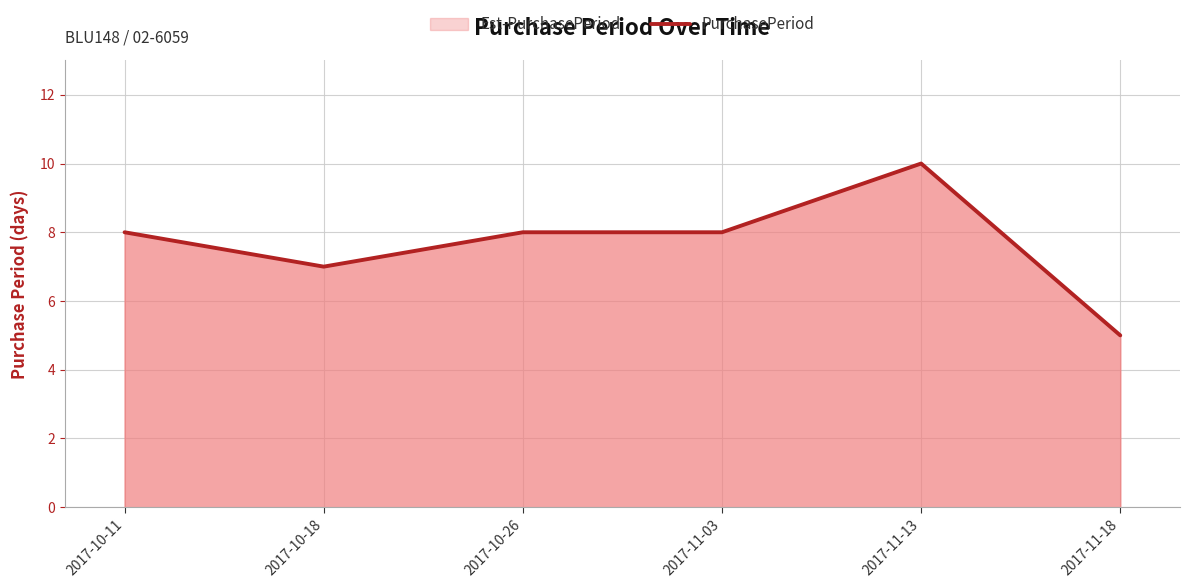

How many data points are less than 8?

2